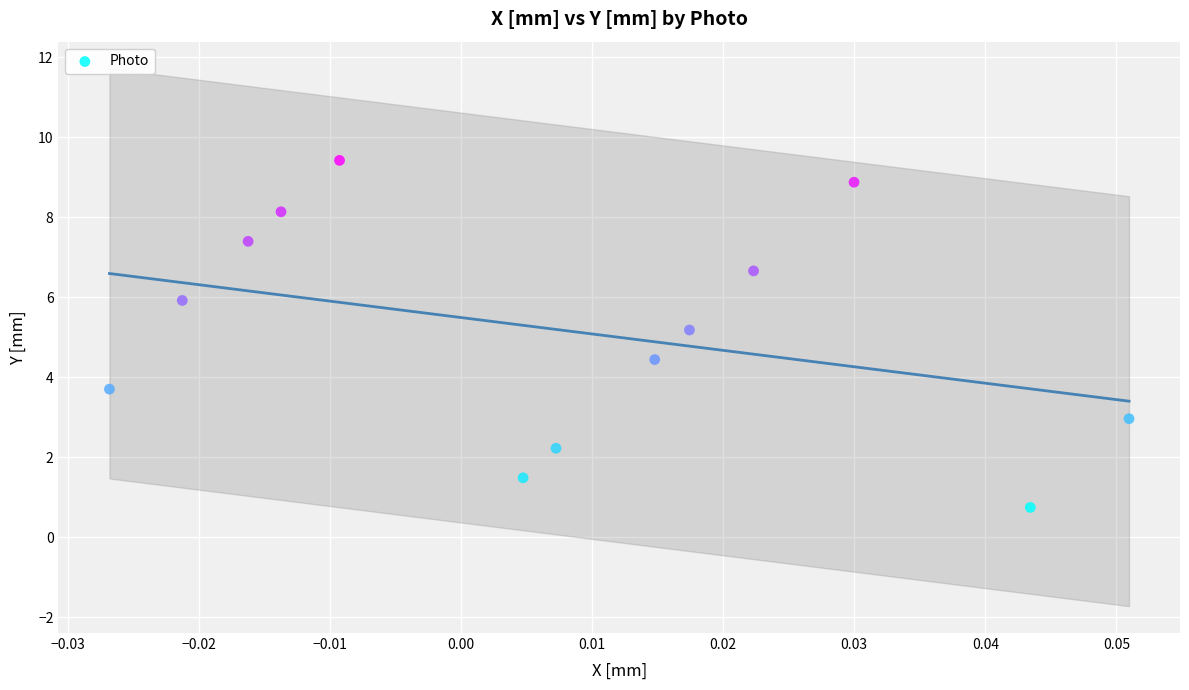

What Y value in the scatter plot is closest to 5?

5.2